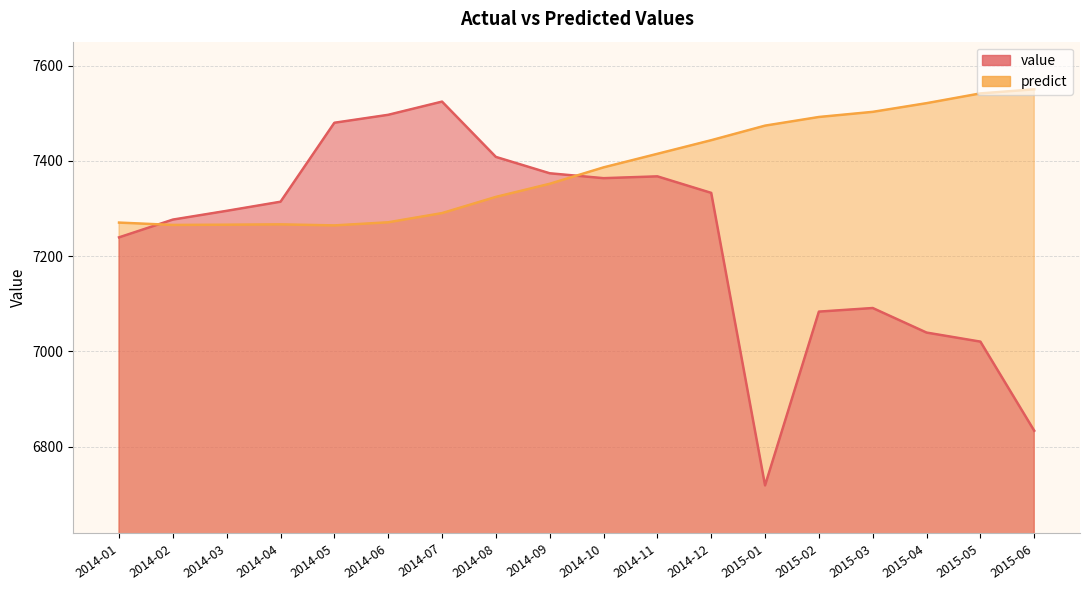

True or false: value has more than 1 interior local peaks.

True